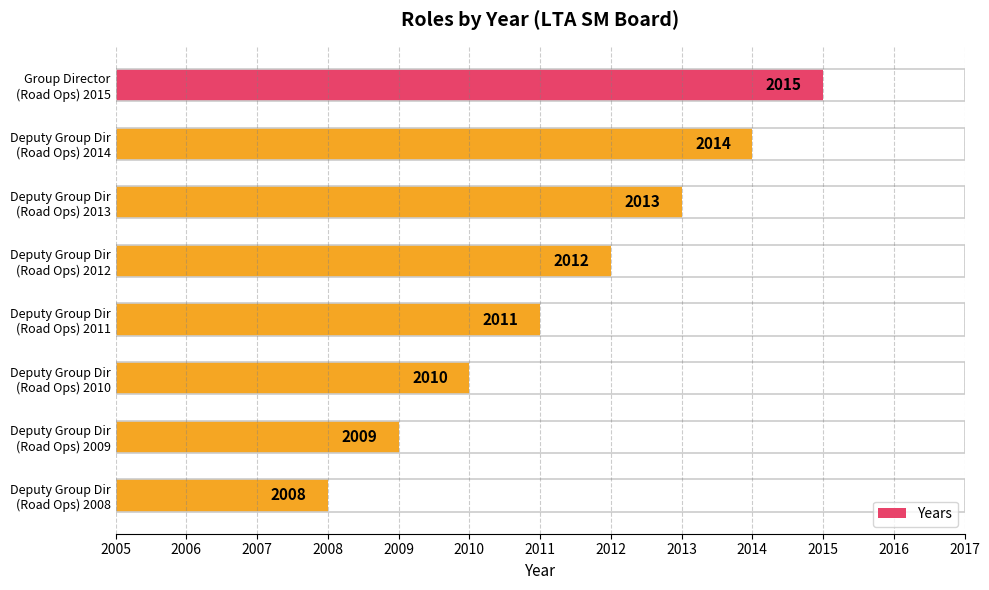

What is the average value?

2012